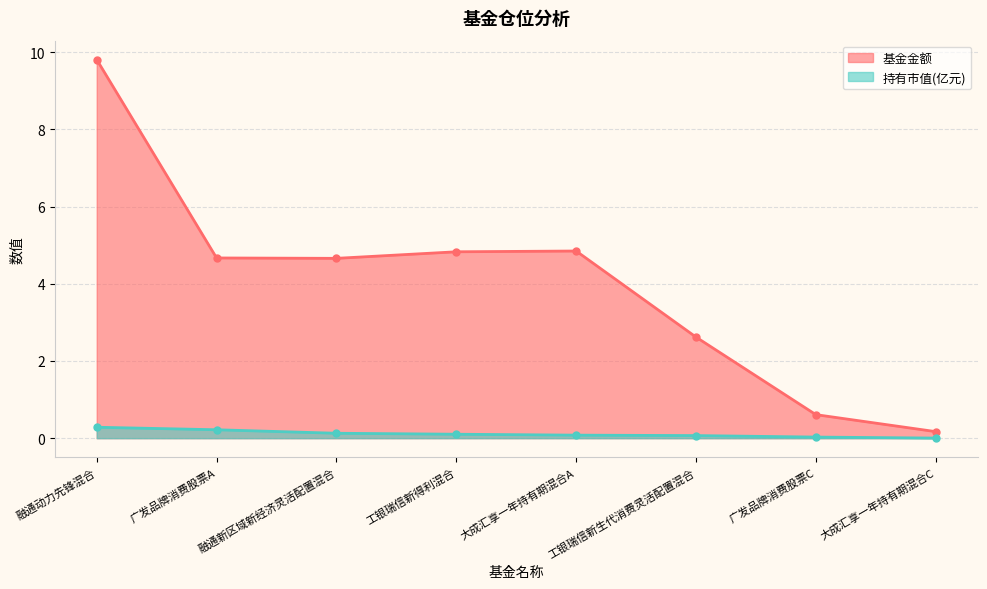

List the series in order of their peak value, highest first.

基金金额, 持有市值(亿元)